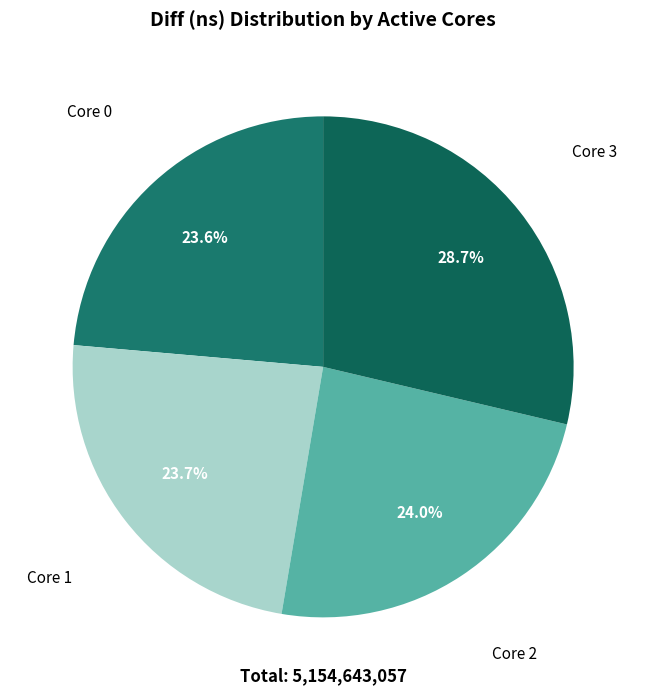

Rank the categories by value from lowest to highest.

0, 1, 2, 3